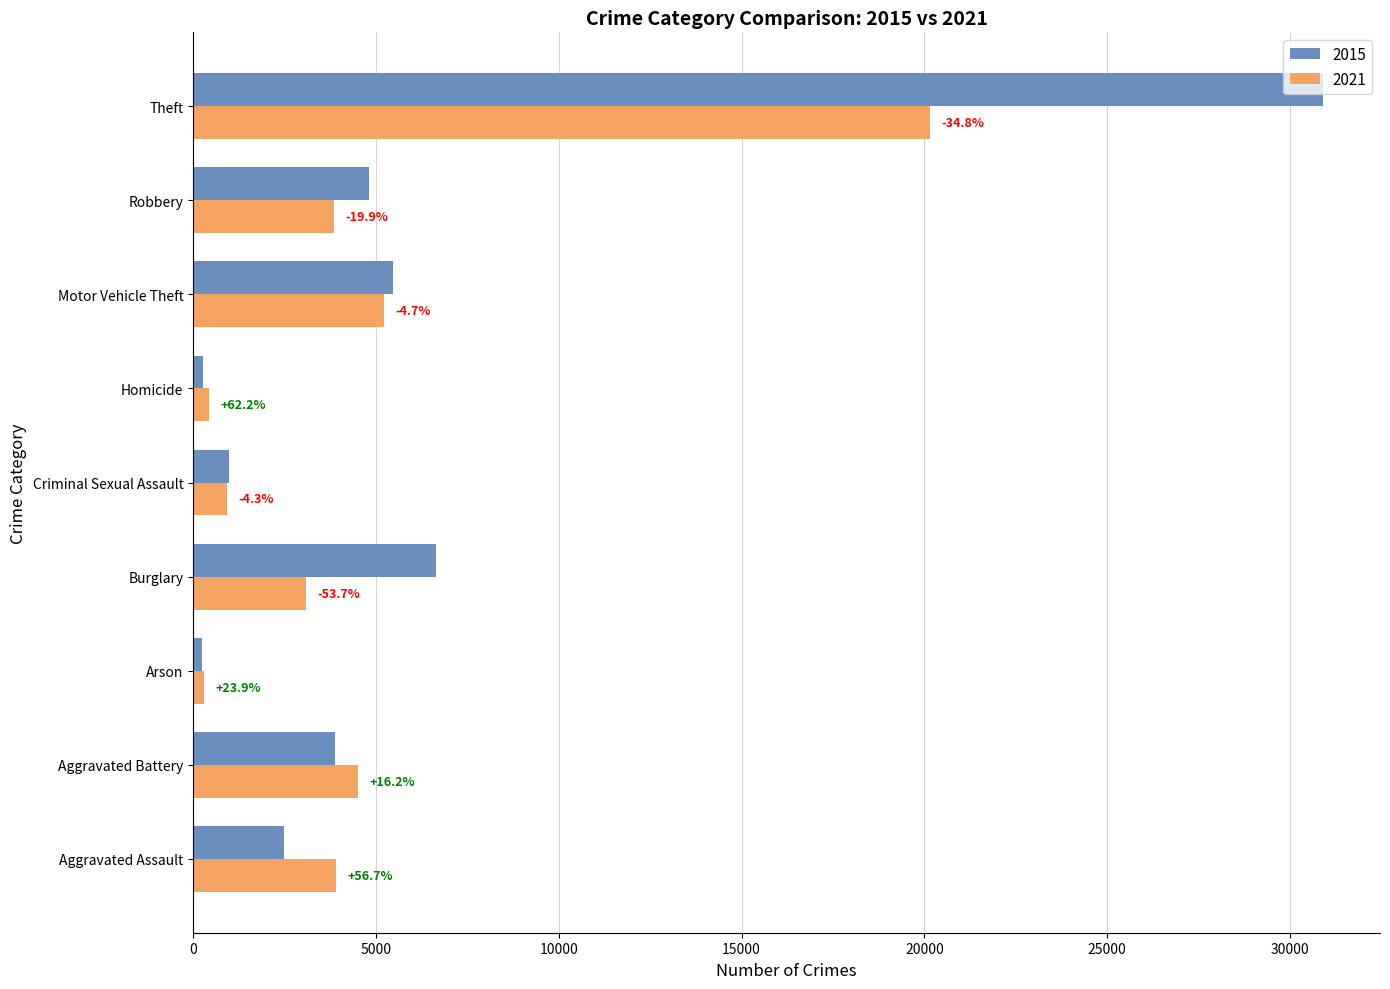

What are all the series names shown in the legend?

2015, 2021